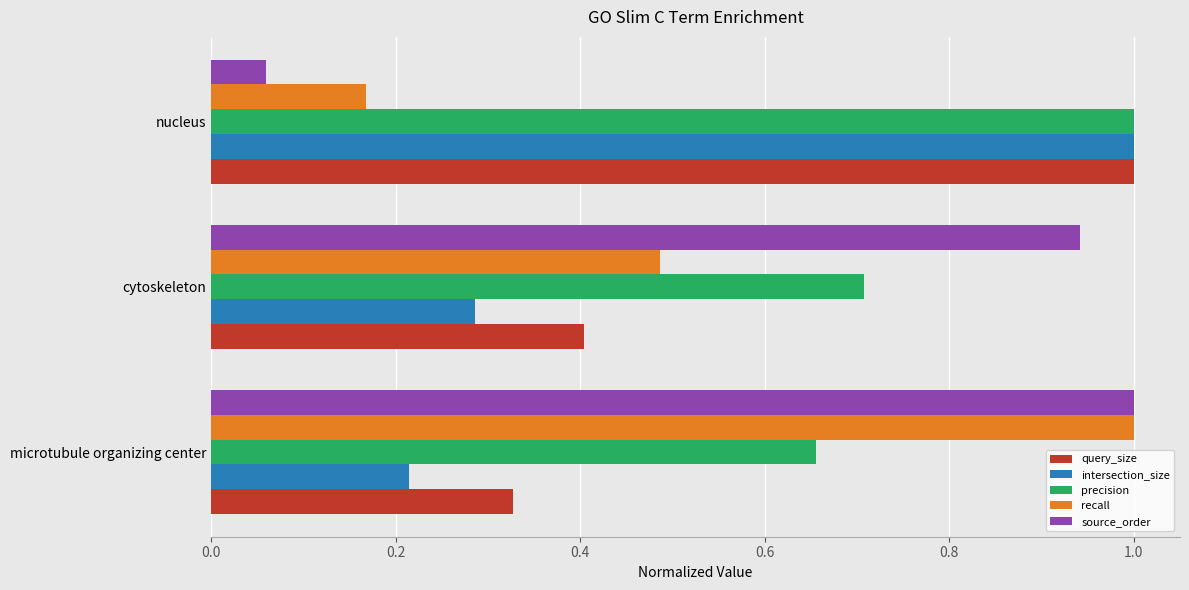

Which series has the largest total across all categories?

precision